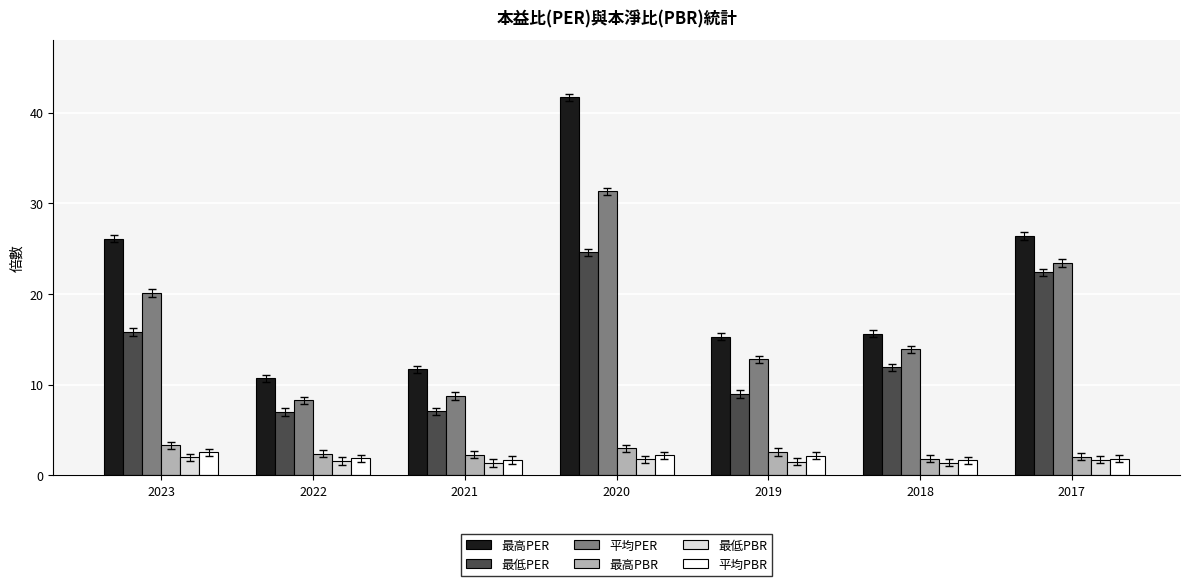

True or false: 平均PER has a value of 22.3 at 2019.

False